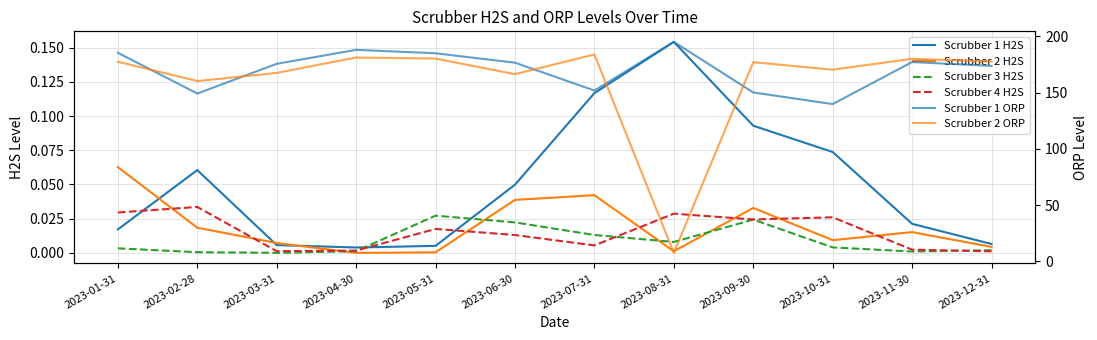

True or false: Scrubber 1 ORP and Scrubber 4 H2S cross at least once.

False